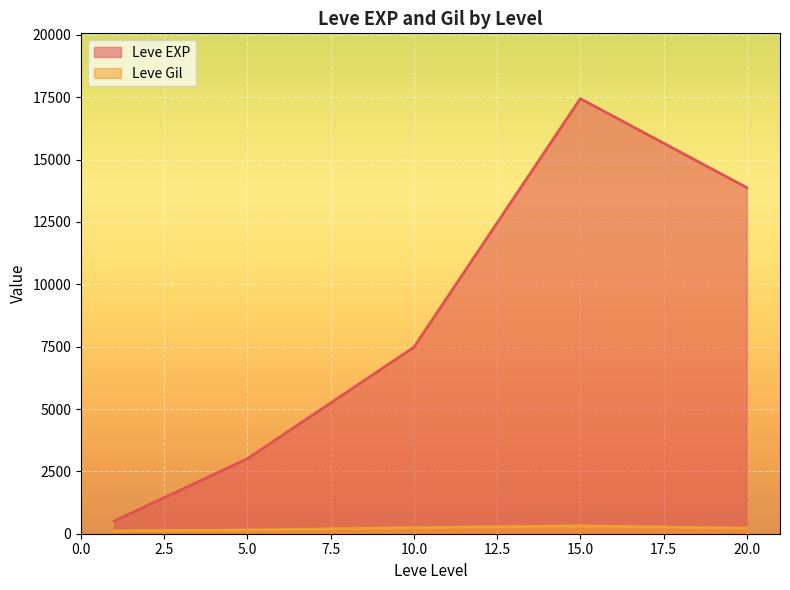

What is the greatest value displayed?

17445.0